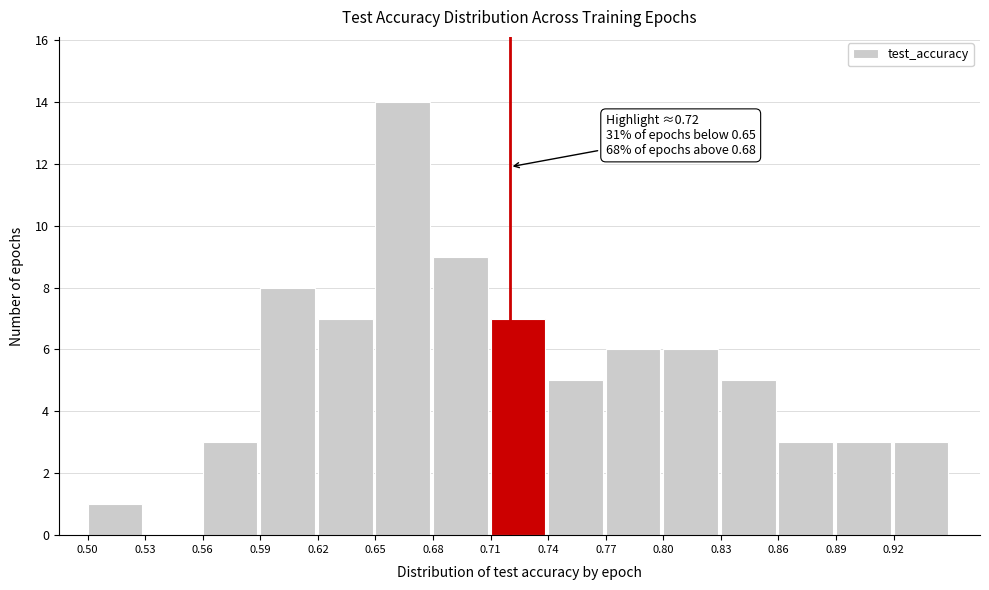

Which range on the x-axis has the tallest bar?

0.65 to 0.68